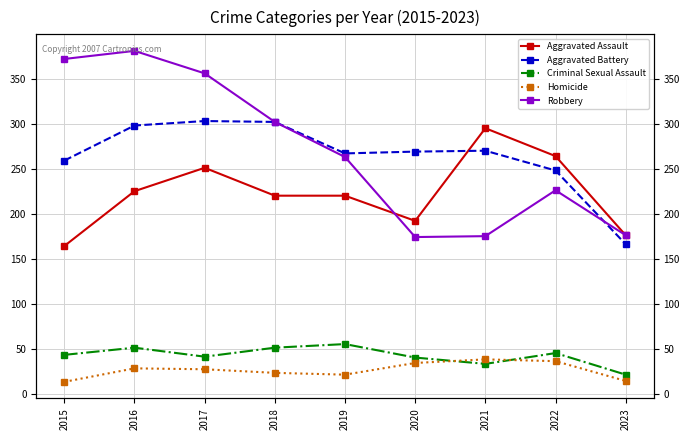

Where is the first local maximum for Criminal Sexual Assault?

2016